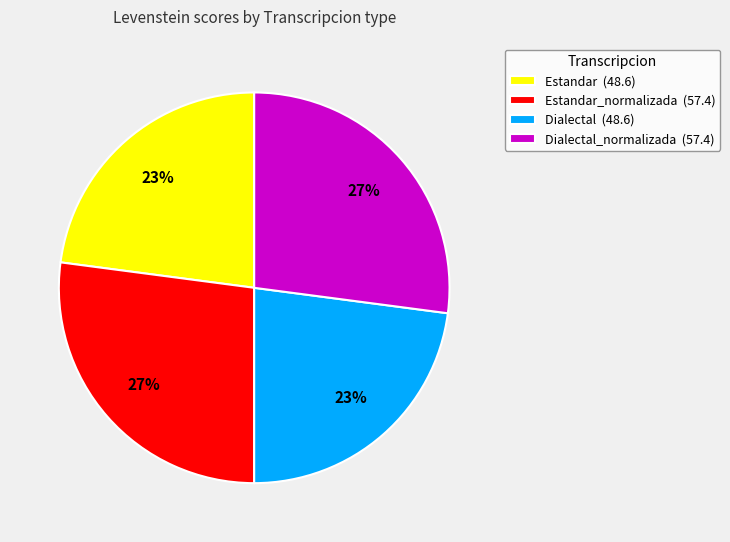

To the nearest percent, what is the combined percentage of Dialectal_normalizada (57.4) and Estandar_normalizada (57.4)?

54%